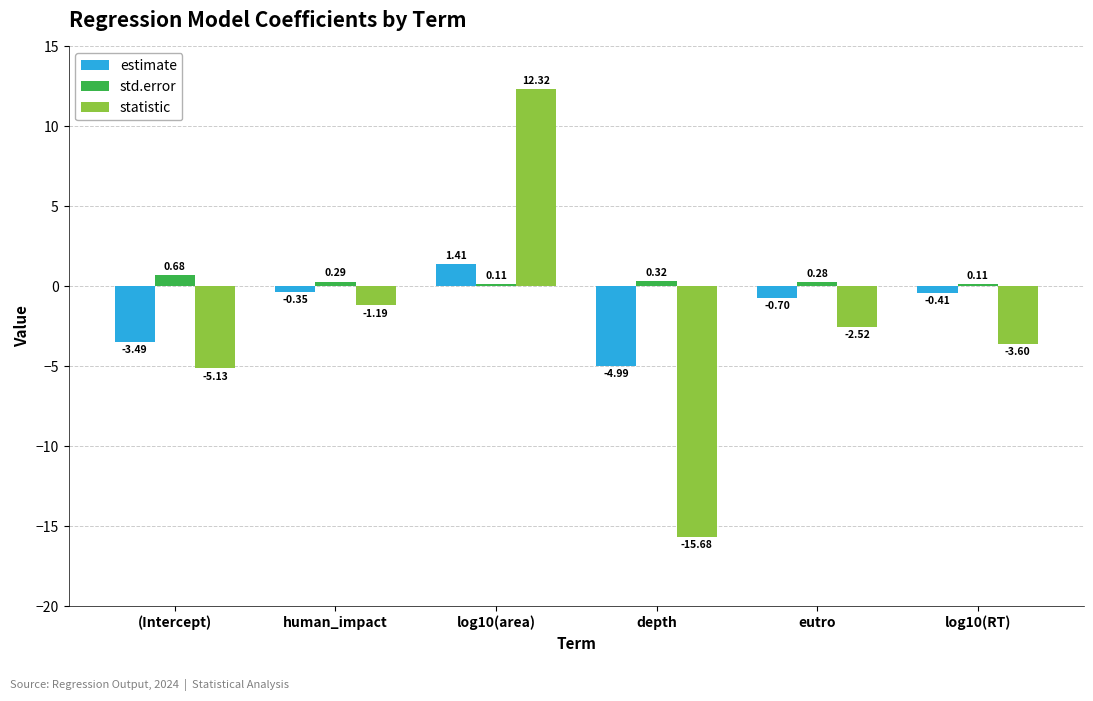

What is the sum of all statistic values?

-15.8